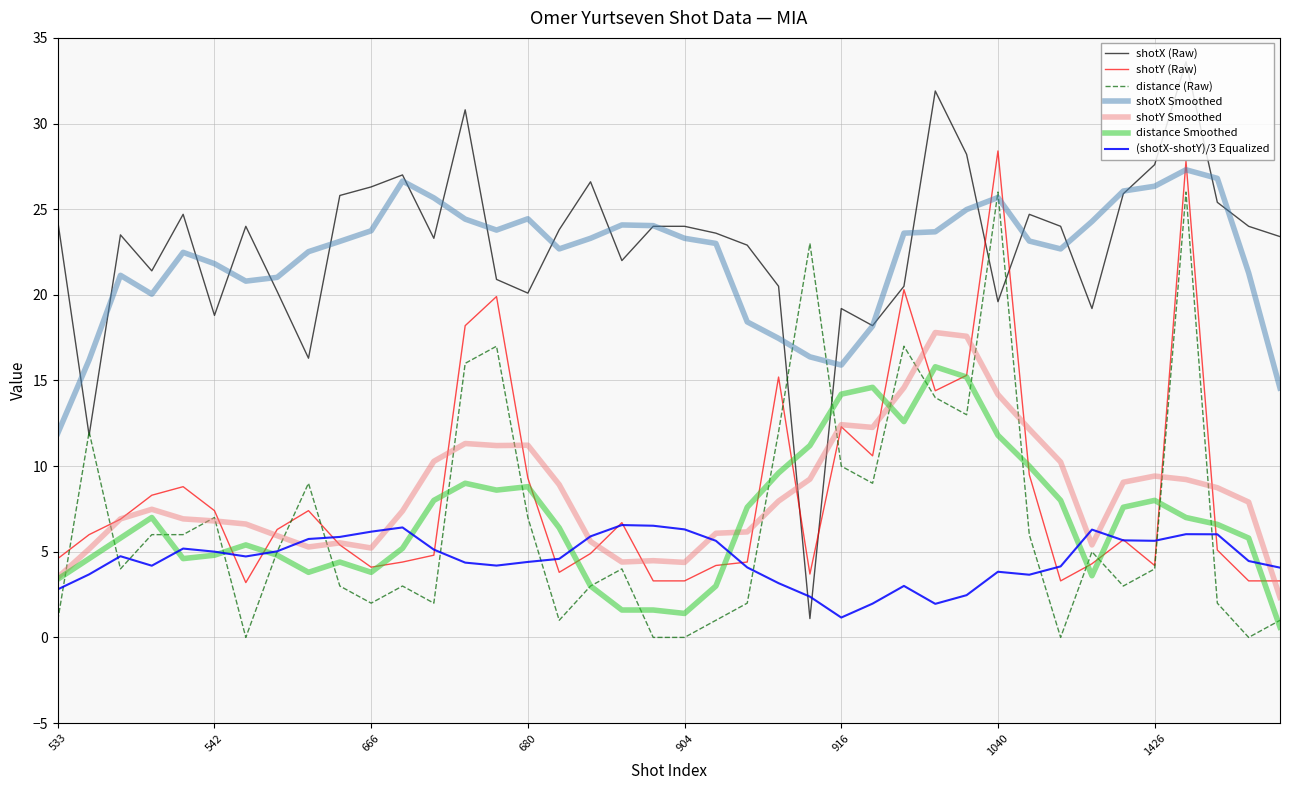

How many lines are shown in the chart?

7